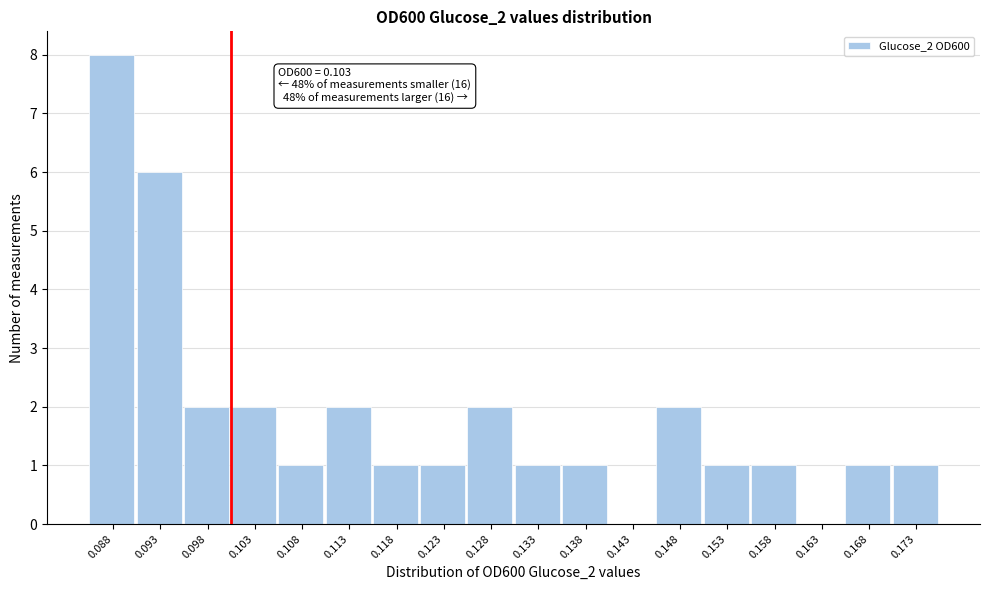

Reading left to right, extract all data points from this chart.

0.088=8	0.093=6	0.098=2	0.103=2	0.108=1	0.113=2	0.118=1	0.123=1	0.128=2	0.133=1	0.138=1	0.143=0	0.148=2	0.153=1	0.158=1	0.163=0	0.168=1	0.173=1